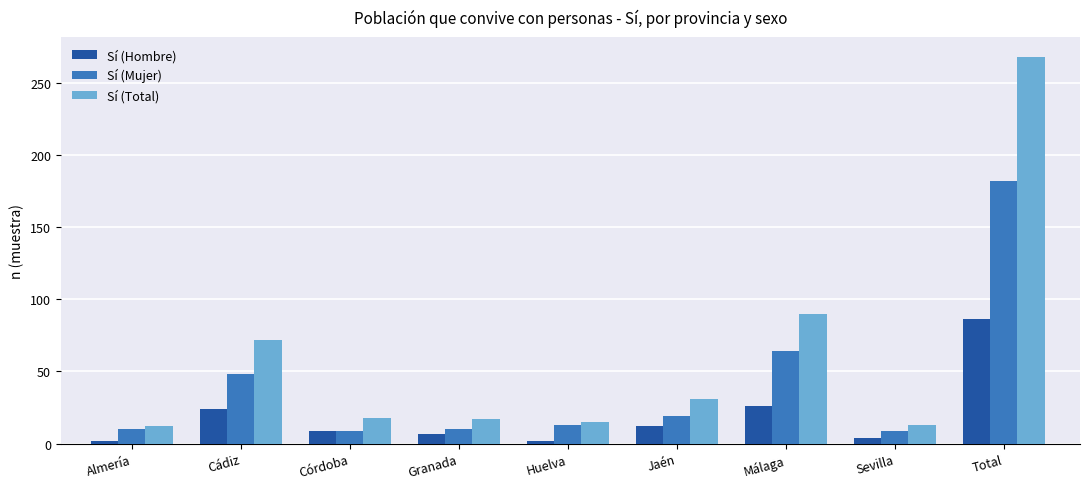

What is the sum of the Sí (Hombre) values at Málaga and Almería?

28